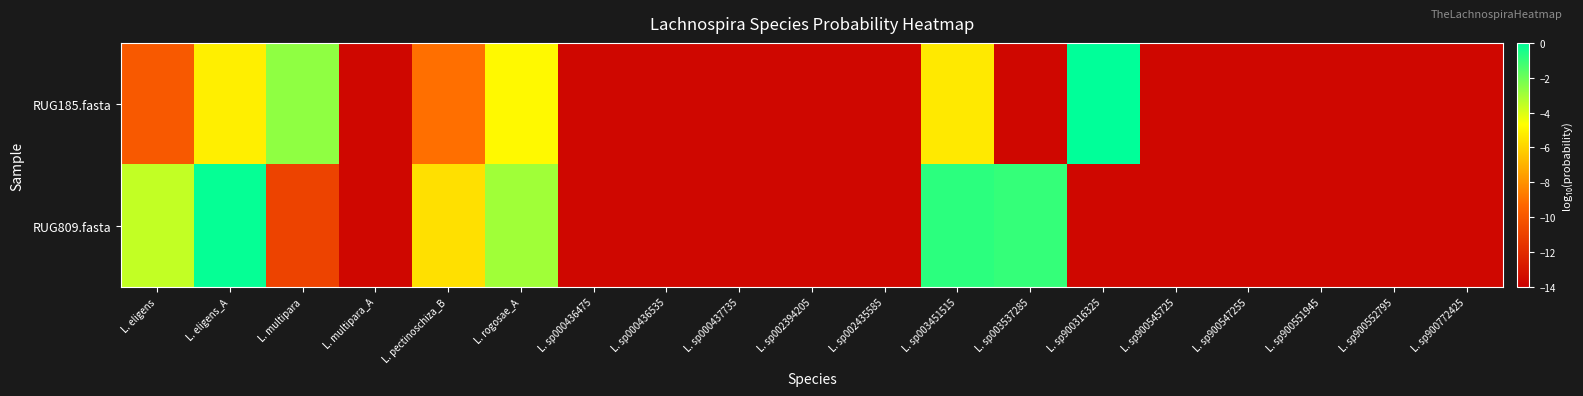

Reading left to right, transcribe all the data shown in this chart.

RUG185.fasta: L. eligens=-9.9	L. eligens_A=-5.1	L. multipara=-2.6	L. multipara_A=-13.7	L. pectinoschiza_B=-9.0	L. rogosae_A=-4.8	L. sp000436475=-13.7	L. sp000436535=-13.7	L. sp000437735=-13.7	L. sp002394205=-13.7	L. sp002435585=-13.7	L. sp003451515=-5.3	L. sp003537285=-13.7	L. sp900316325=-0.0	L. sp900545725=-13.7	L. sp900547255=-13.7	L. sp900551945=-13.7	L. sp900552795=-13.7	L. sp900772425=-13.7
RUG809.fasta: L. eligens=-3.6	L. eligens_A=-0.1	L. multipara=-10.9	L. multipara_A=-13.7	L. pectinoschiza_B=-5.6	L. rogosae_A=-2.9	L. sp000436475=-13.7	L. sp000436535=-13.7	L. sp000437735=-13.7	L. sp002394205=-13.7	L. sp002435585=-13.7	L. sp003451515=-0.8	L. sp003537285=-1.0	L. sp900316325=-13.7	L. sp900545725=-13.7	L. sp900547255=-13.7	L. sp900551945=-13.7	L. sp900552795=-13.7	L. sp900772425=-13.7